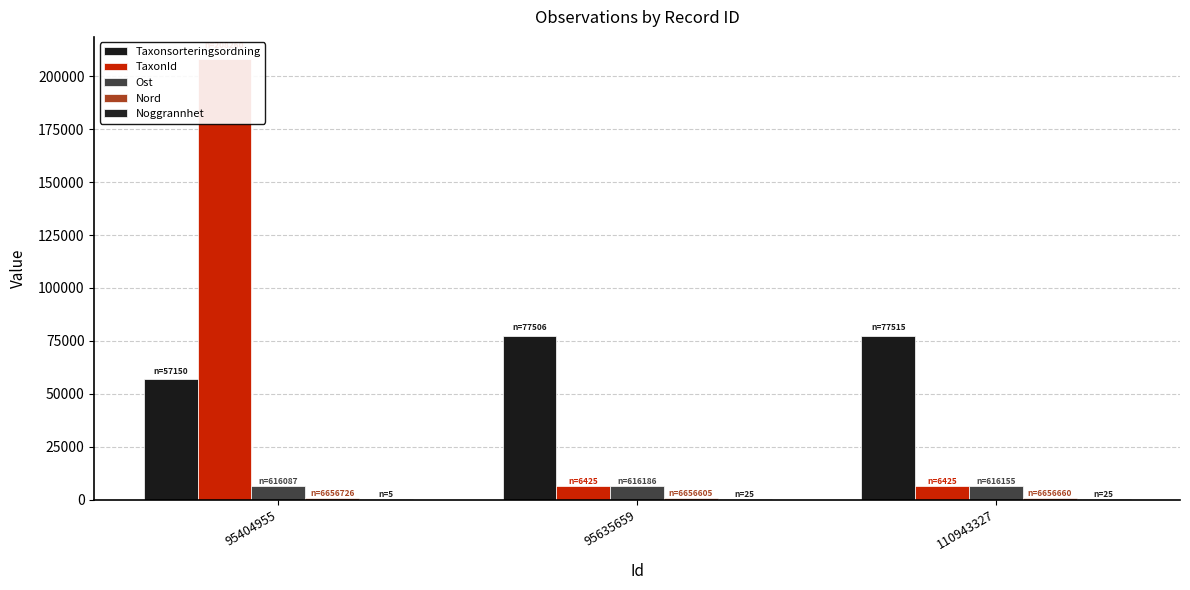

What is the average value of the Nord series?

665.7